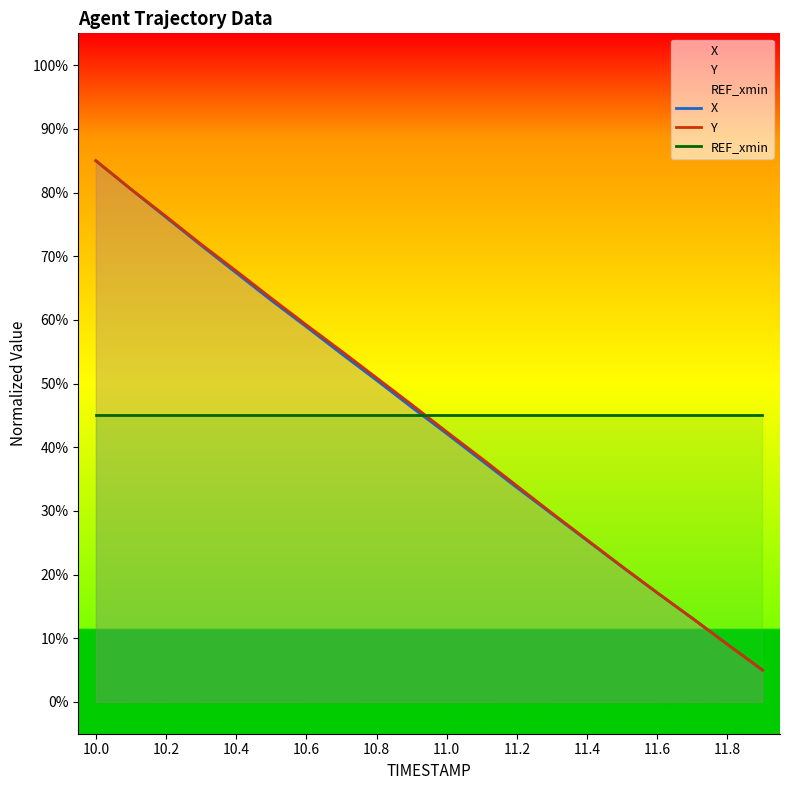

Which series ends up on top after the final intersection of Y and X?

X